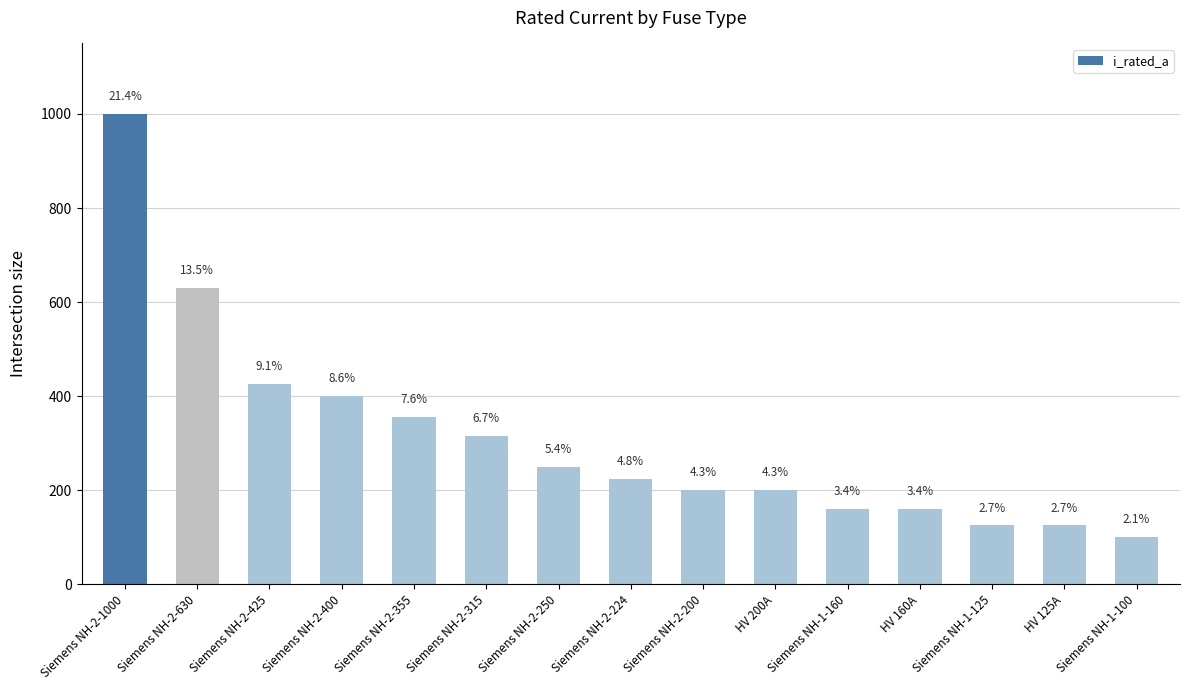

What position from the left is Siemens NH-2-200?

9